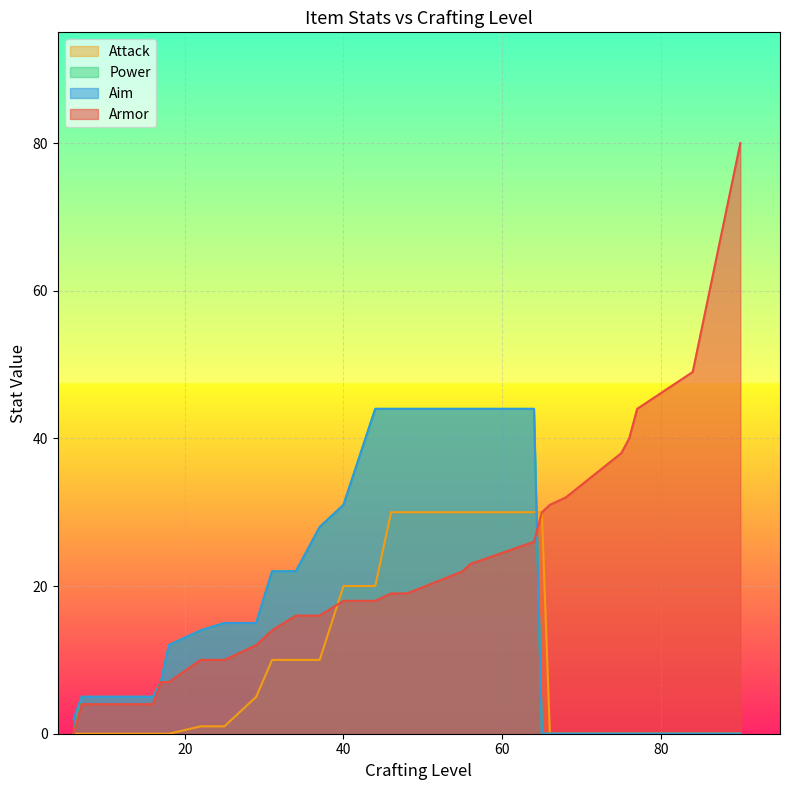

What is the greatest value displayed?

80